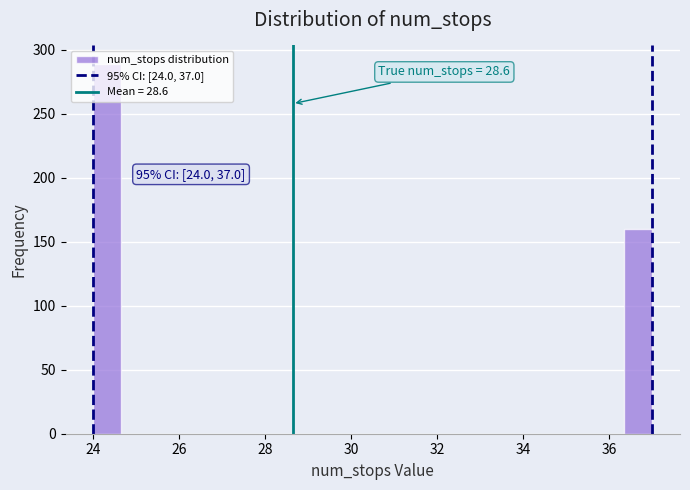

Read against the x-axis, roughly where is the centre of the tallest bar?

24.4